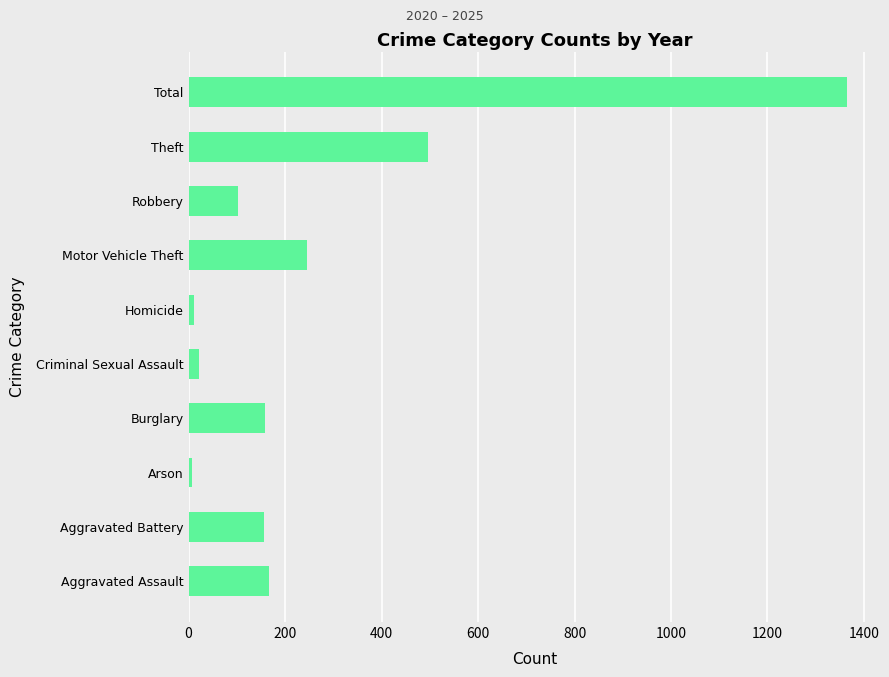

At which category does the chart reach its peak across all series?

Total